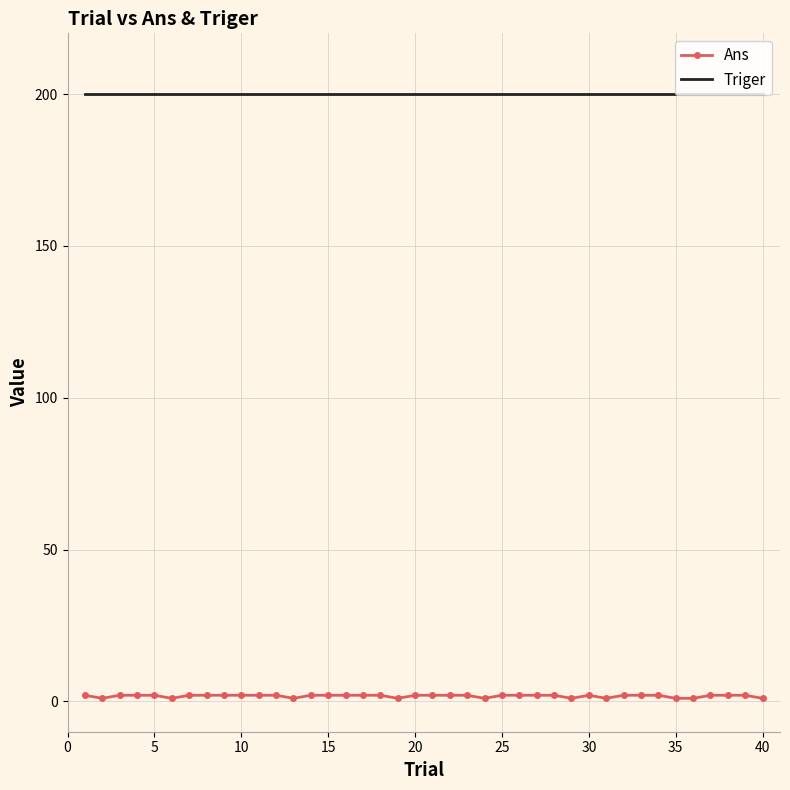

What is the highest value of the Triger series?

200